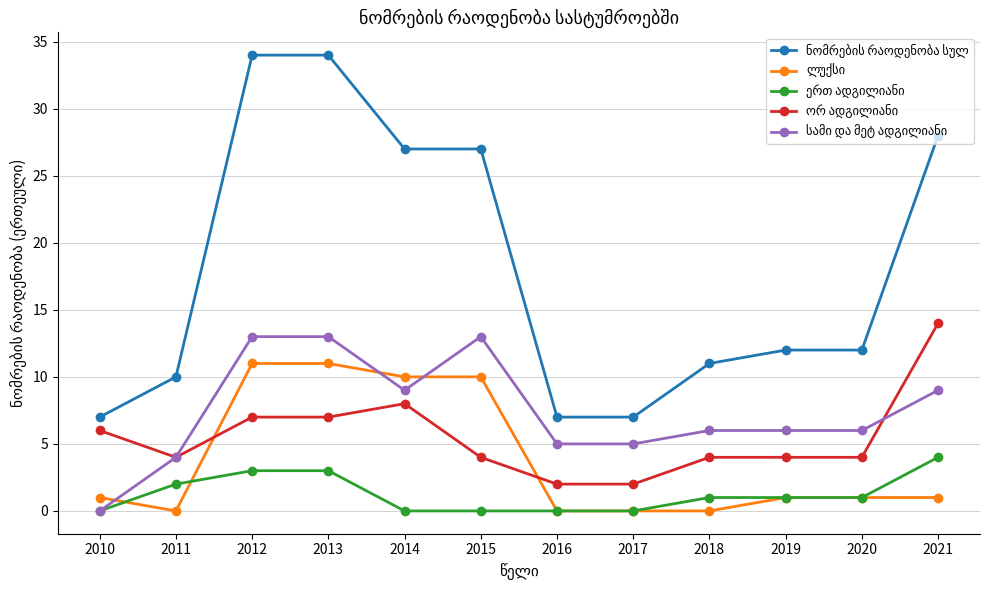

What is the spread (max minus min) of values at 2013?

31